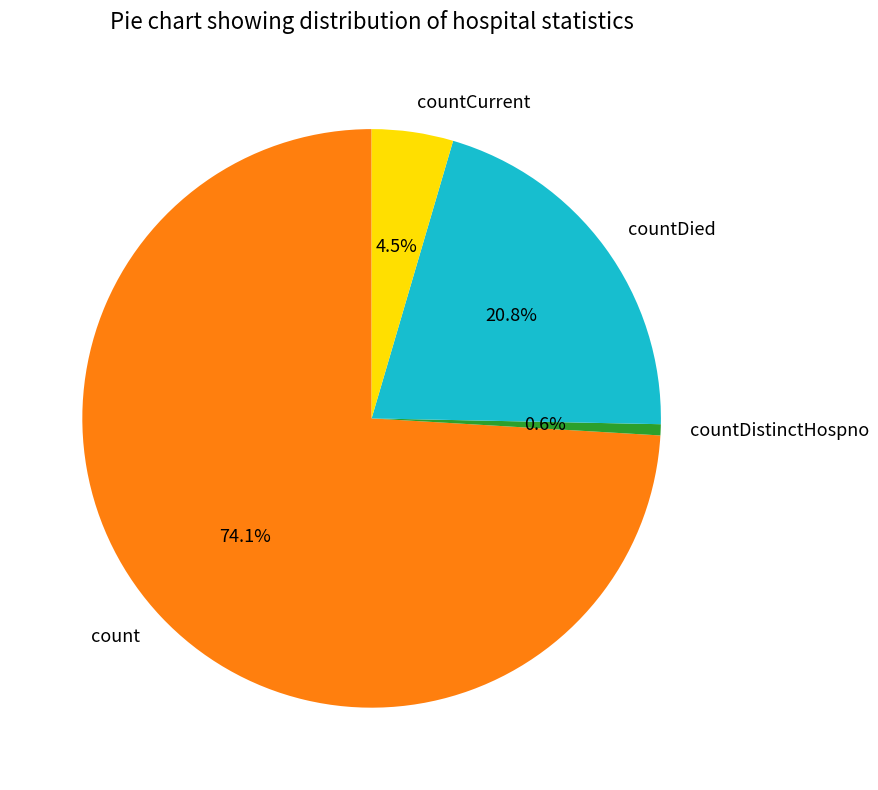

To the nearest percent, what percentage of the pie is countDistinctHospno?

1%